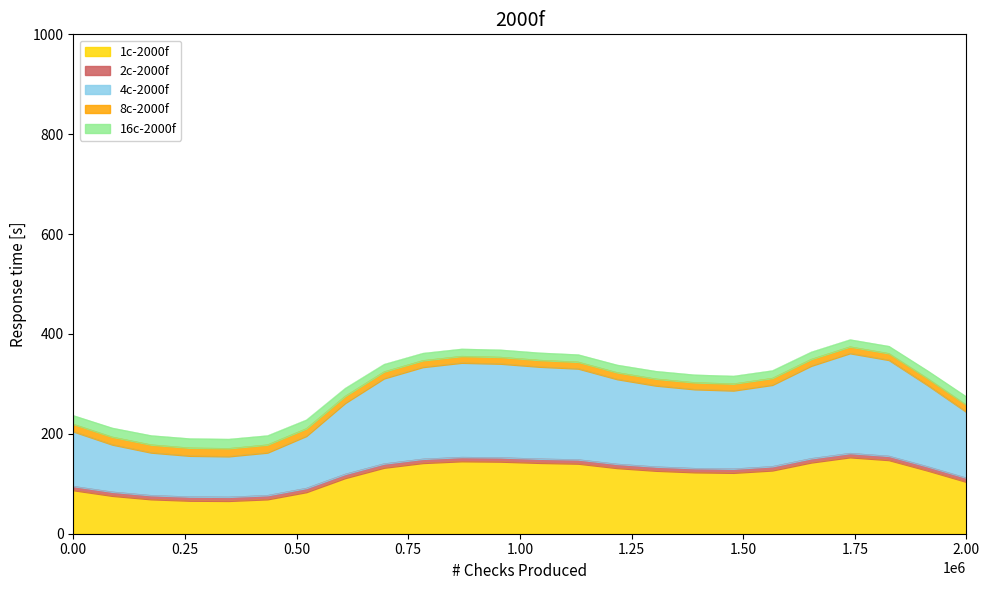

What is the minimum value for 1c-2000f?

65.7